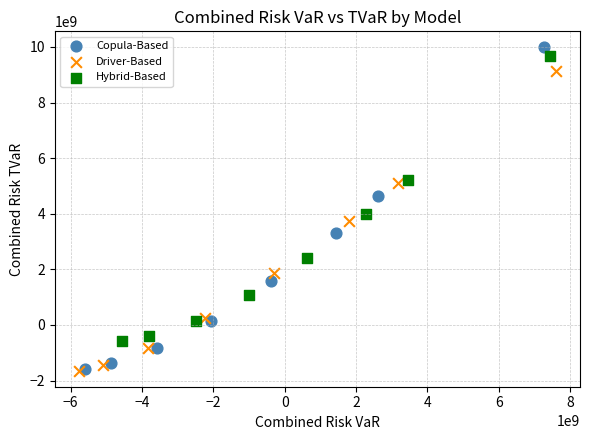

What are all the series names shown in the legend?

Copula-Based, Driver-Based, Hybrid-Based